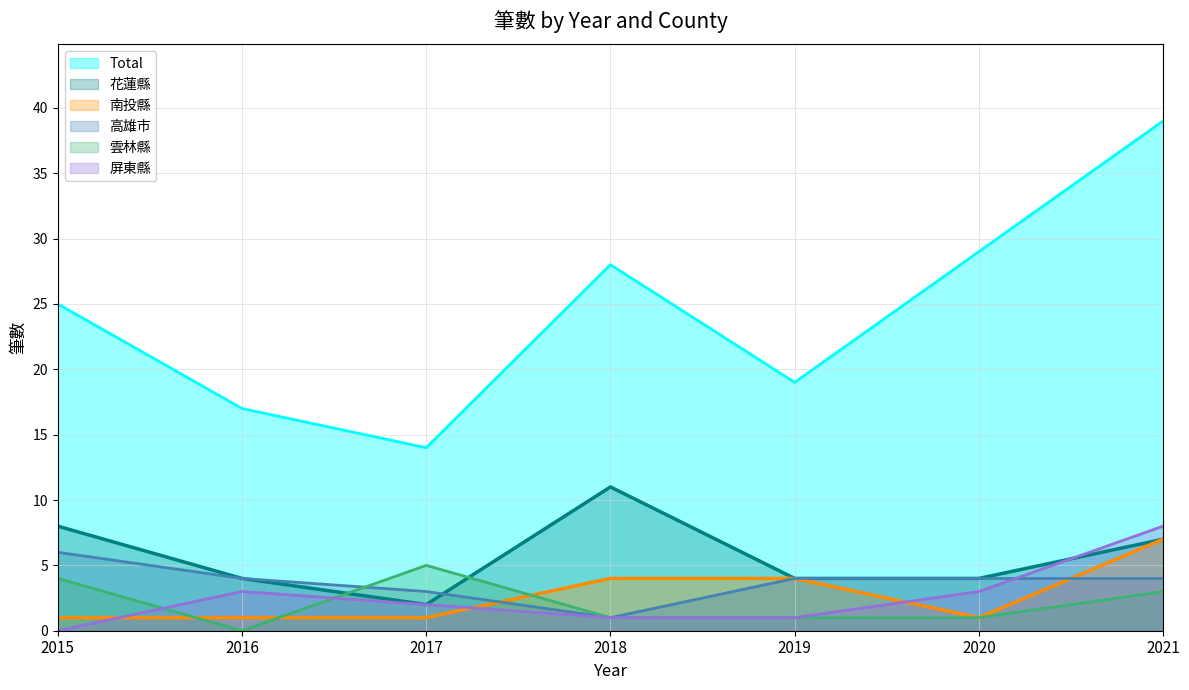

Count the 雲林縣 values in the range 1 to 4.

5